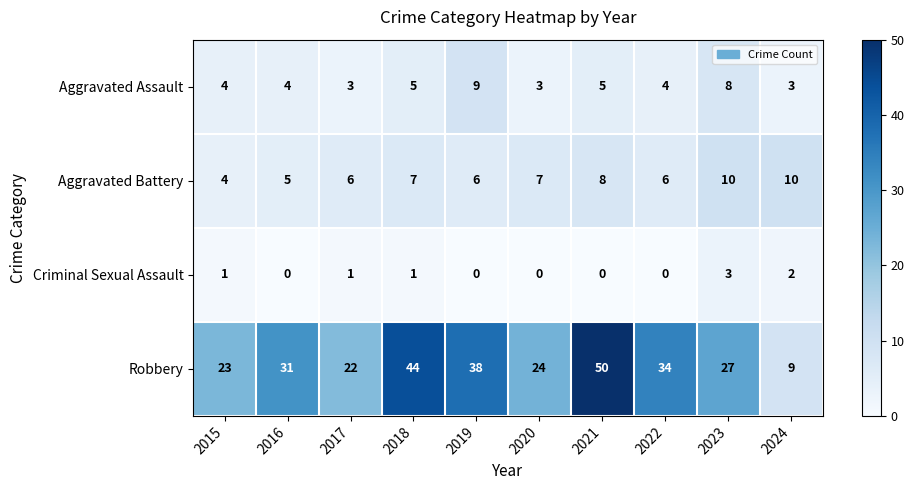

What is the sum of all Aggravated Assault values?

48